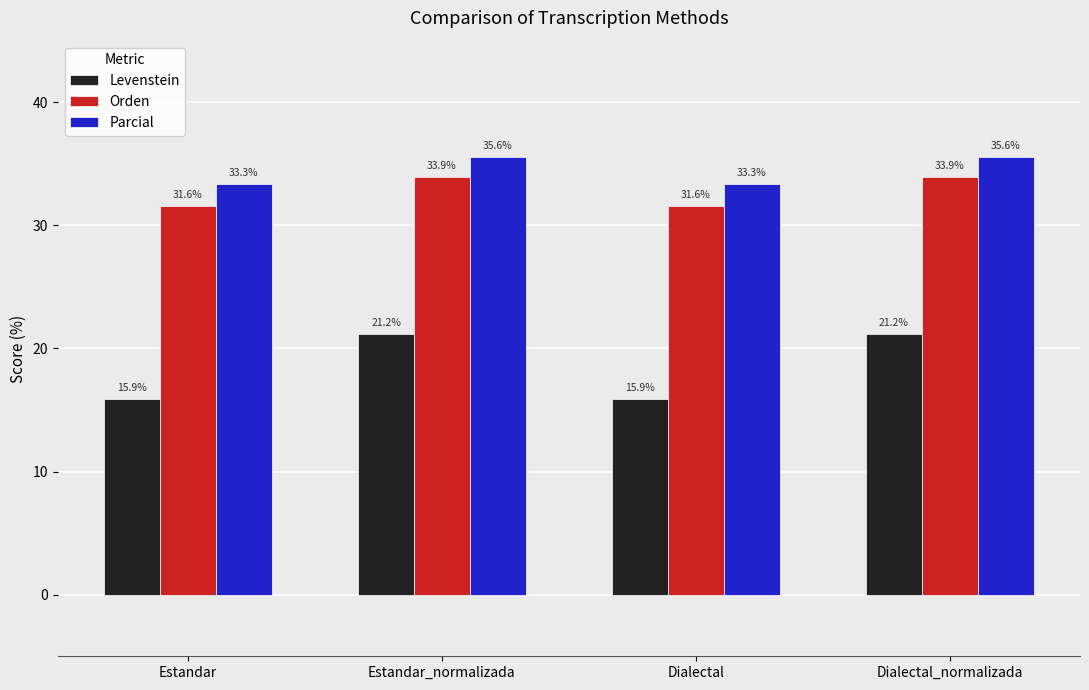

What is the label of the 3rd bar from the left?

Dialectal